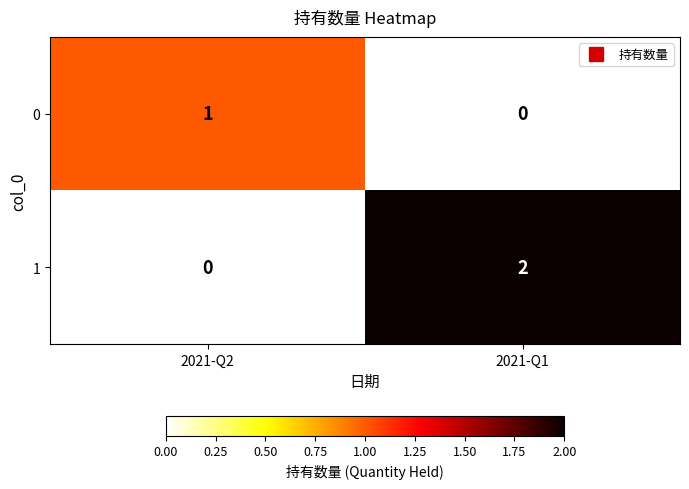

How many categories are shown in the chart?

2